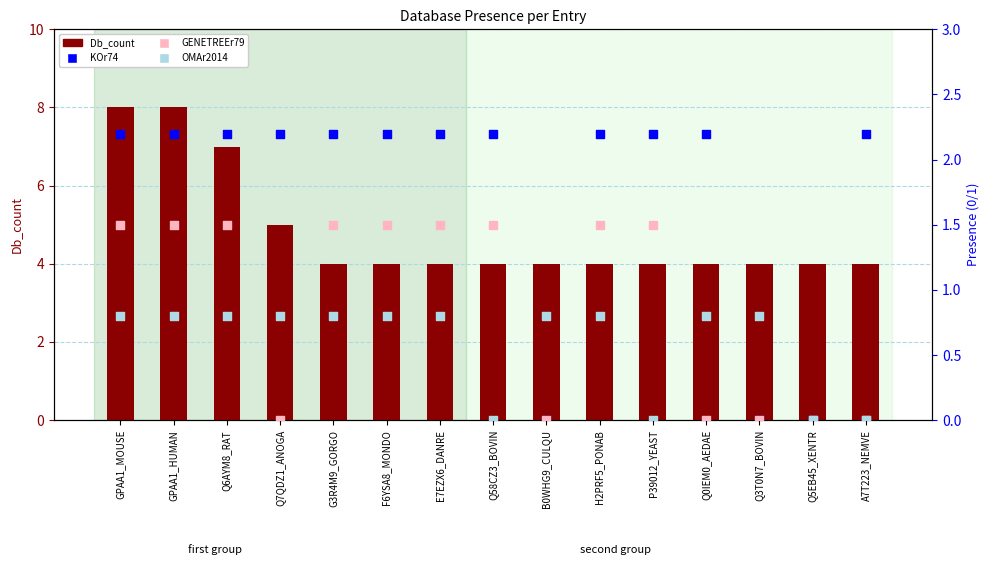

At which category is the sum across all series the highest?

GPAA1_MOUSE